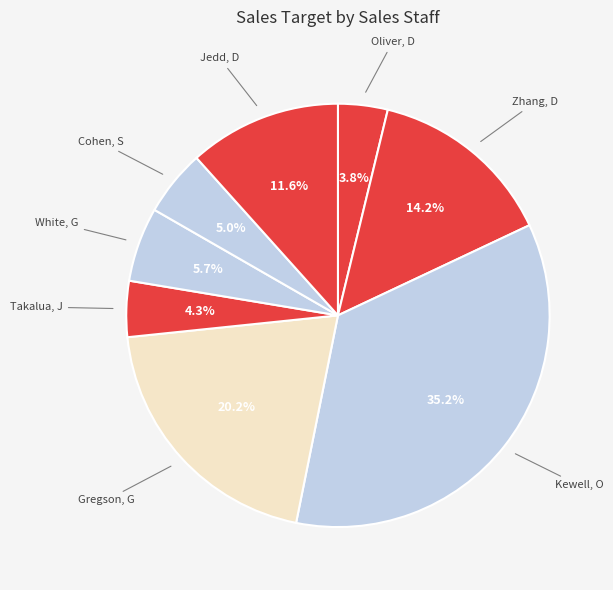

Rank the categories by value from highest to lowest.

Kewell, O, Gregson, G, Zhang, D, Jedd, D, White, G, Cohen, S, Takalua, J, Oliver, D